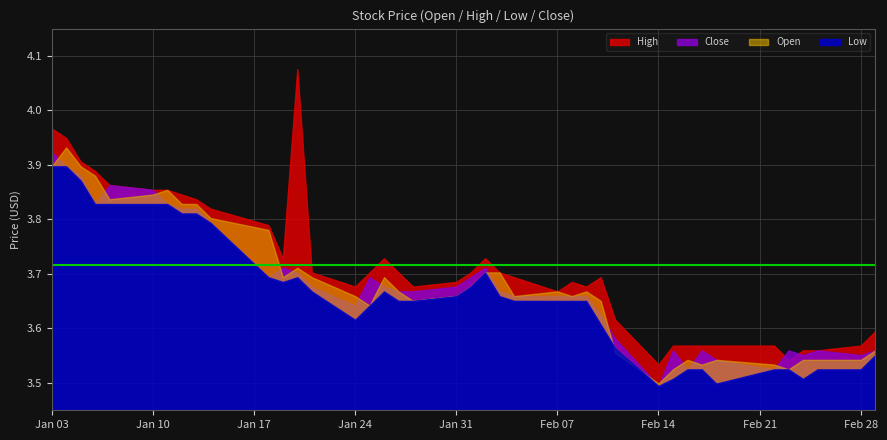

At which label does Close reach its minimum?

2022-02-14